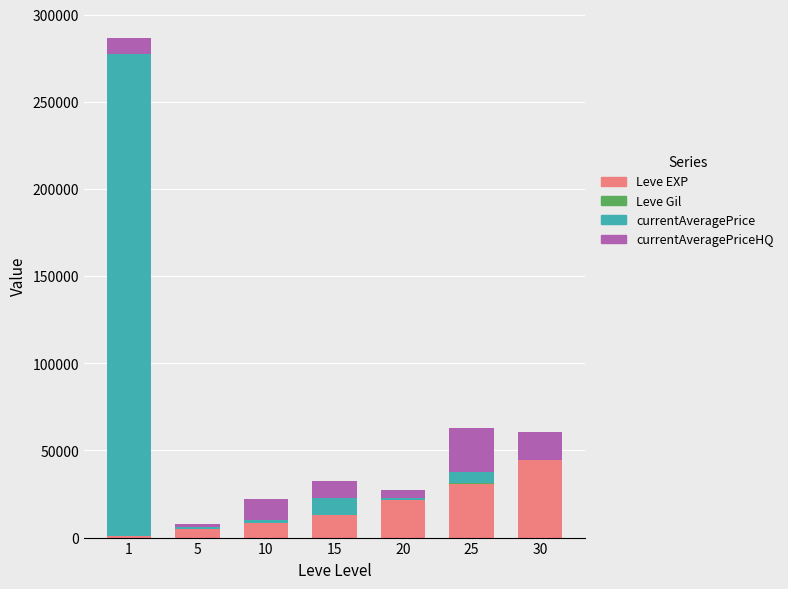

Count the number of categories in the chart.

7